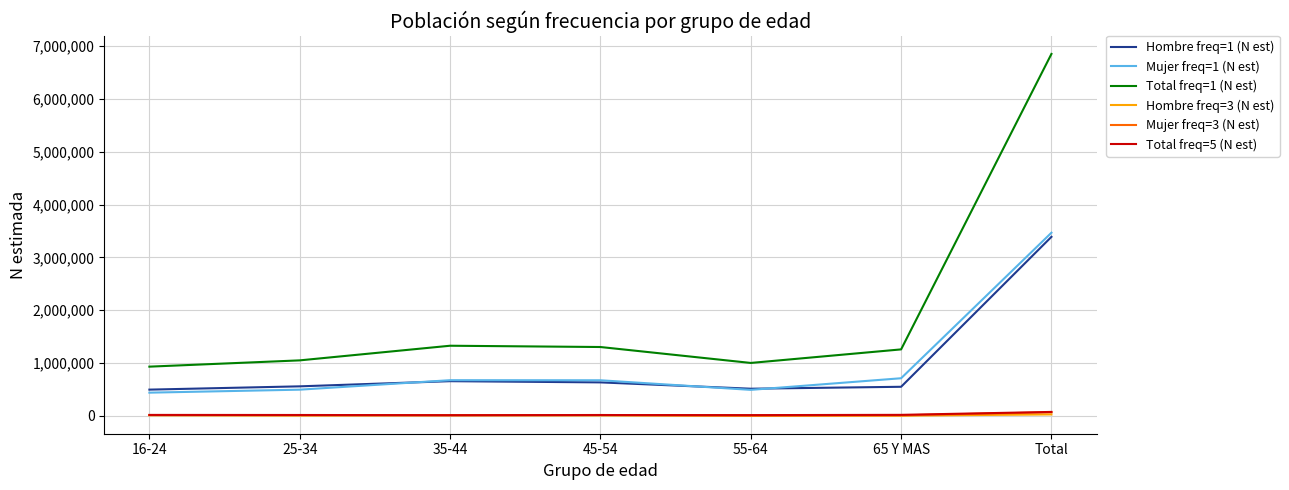

Which series has the widest spread of values?

Total freq=1 (N est)